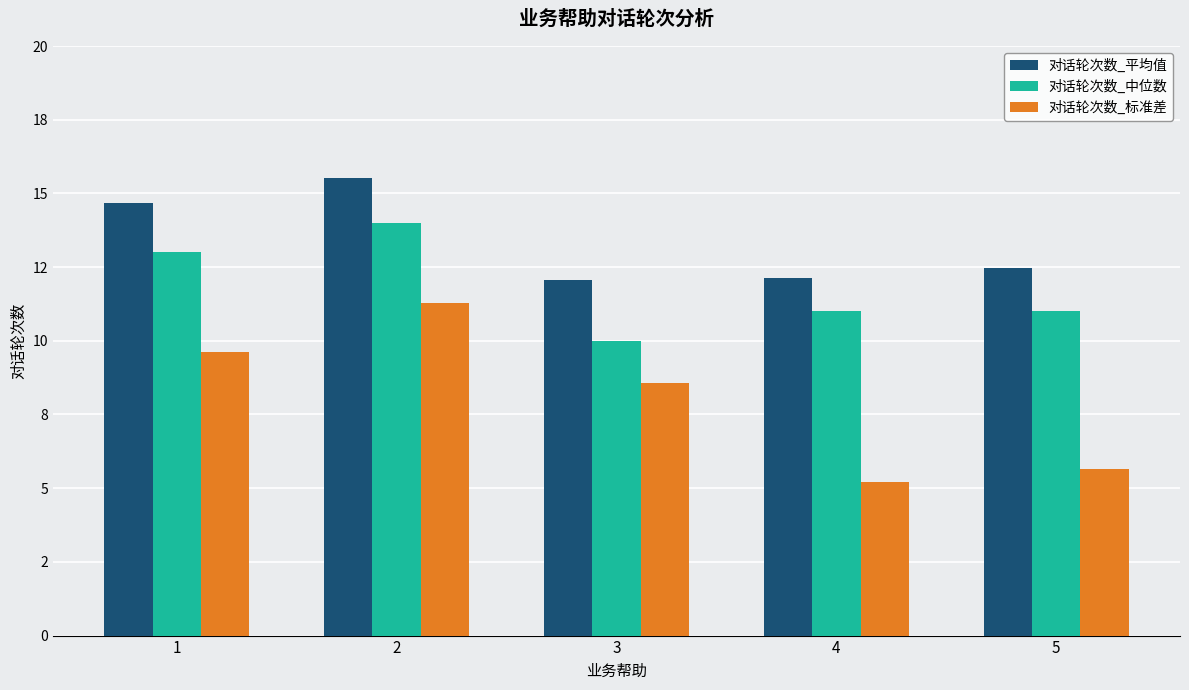

What is the difference between the 对话轮次数_平均值 values at 1 and 5?

2.2